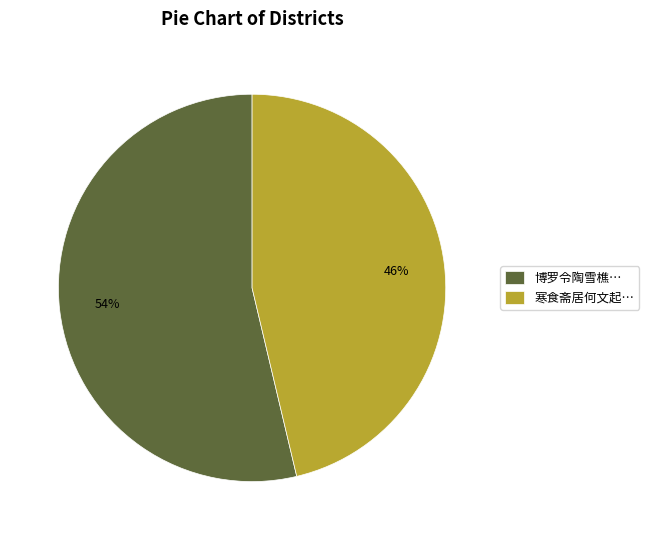

Do 博罗令陶雪樵… and 寒食斋居何文起… together represent more than half of the pie?

Yes